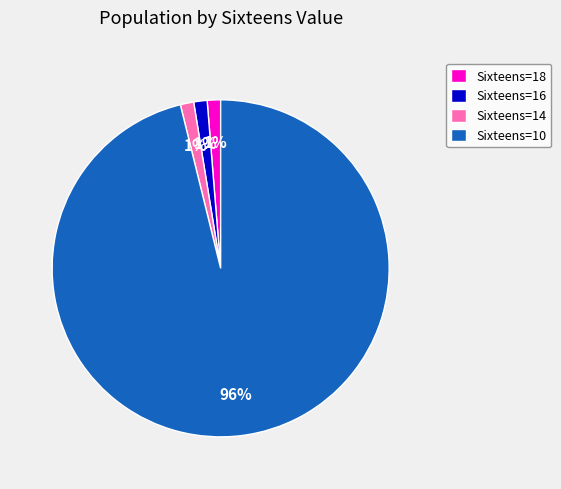

What is the largest slice in the pie chart?

Sixteens=10